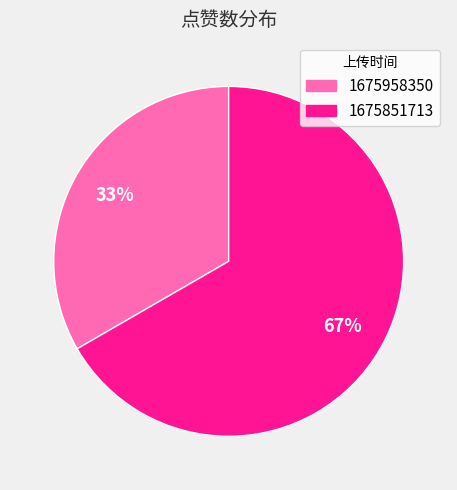

To the nearest percent, what is the average slice percentage?

50%